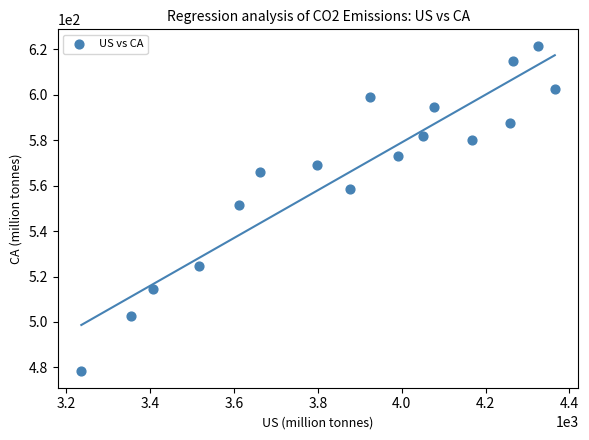

What Y value in the scatter plot is closest to 549?

551.3